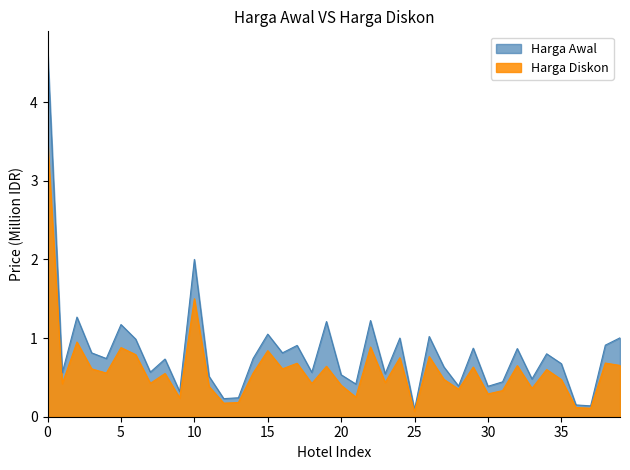

Reading left to right, transcribe all the data shown in this chart.

Harga Awal: 0=4.7	1=0.6	2=1.3	3=0.8	4=0.7	5=1.2	6=1.0	7=0.6	8=0.7	9=0.3	10=2.0	11=0.5	12=0.2	13=0.2	14=0.7	15=1.1	16=0.8	17=0.9	18=0.6	19=1.2	20=0.5	21=0.4	22=1.2	23=0.5	24=1.0	25=0.1	26=1.0	27=0.6	28=0.4	29=0.9	30=0.4	31=0.4	32=0.9	33=0.5	34=0.8	35=0.7	36=0.1	37=0.1	38=0.9	39=1.0
Harga Diskon: 0=3.5	1=0.4	2=0.9	3=0.6	4=0.6	5=0.9	6=0.8	7=0.4	8=0.6	9=0.2	10=1.5	11=0.4	12=0.2	13=0.2	14=0.6	15=0.8	16=0.6	17=0.7	18=0.4	19=0.6	20=0.4	21=0.2	22=0.9	23=0.4	24=0.8	25=0.1	26=0.8	27=0.5	28=0.4	29=0.6	30=0.3	31=0.3	32=0.7	33=0.4	34=0.6	35=0.5	36=0.1	37=0.1	38=0.7	39=0.7